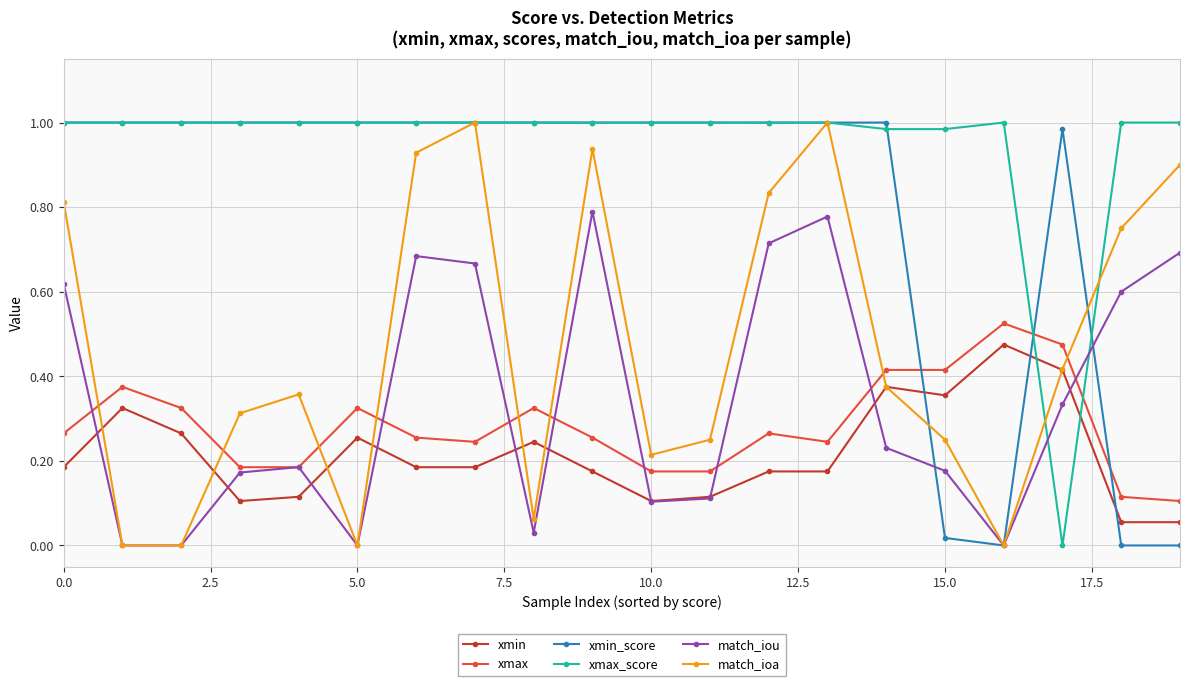

In match_iou, how many points are higher than both neighbors (excluding endpoints)?

4